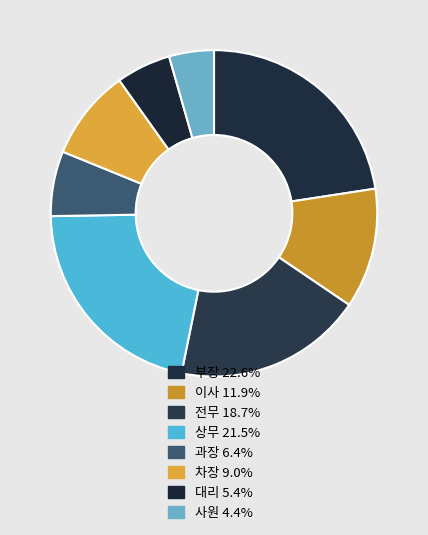

Does 부장 represent more than half of the total?

No